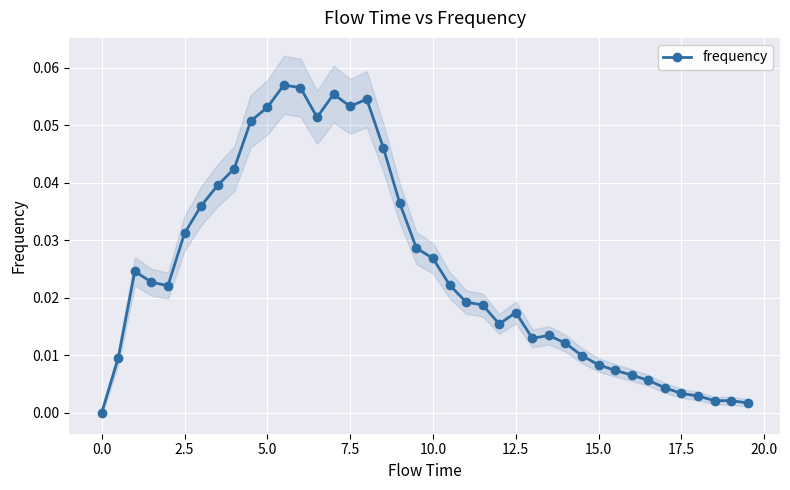

What is the greatest value displayed?

0.1